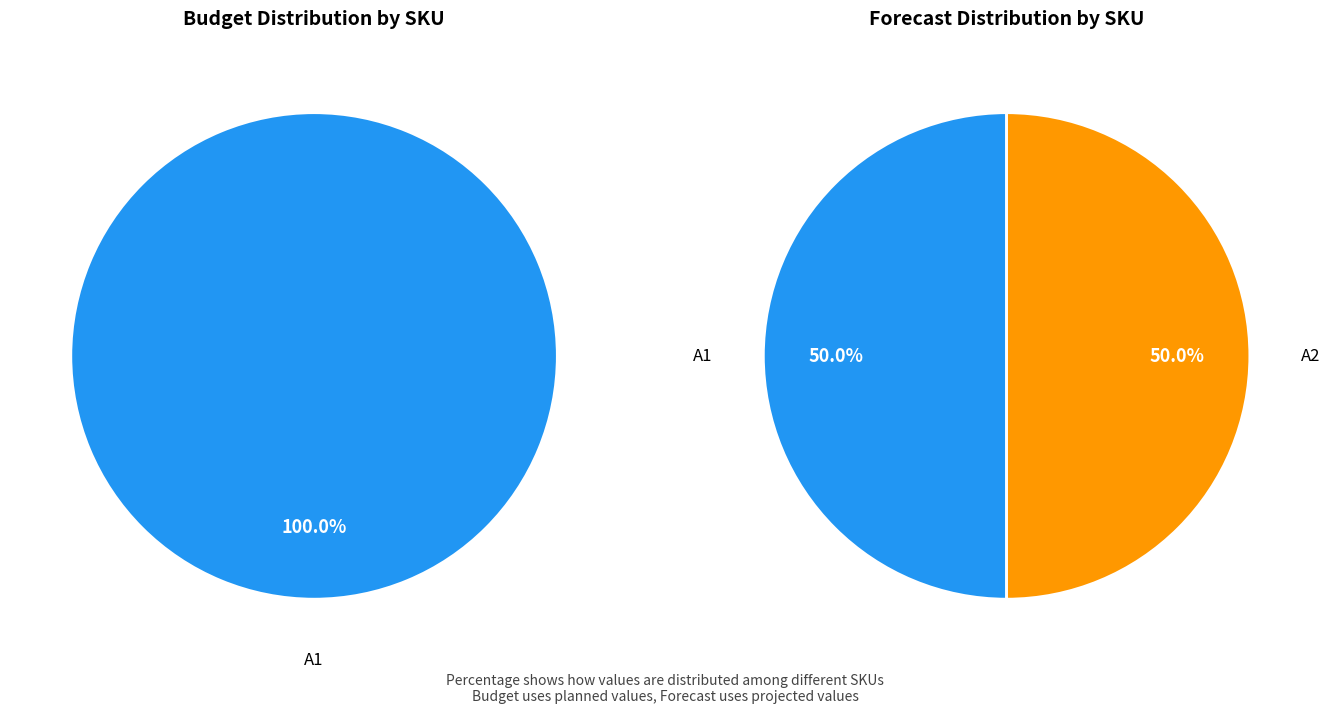

True or false: E11 accounts for 6% of the total.

False